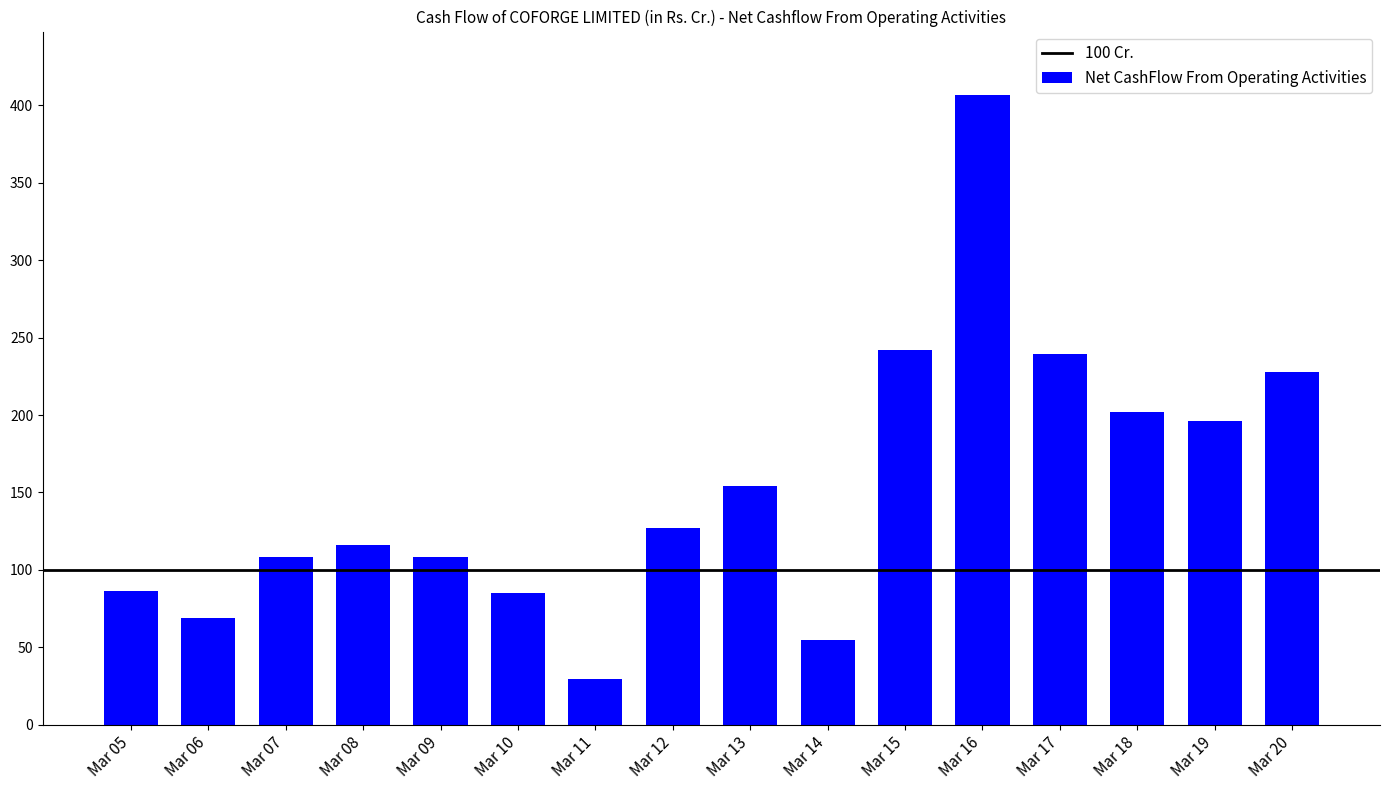

What is the minimum value shown in the chart?

29.7